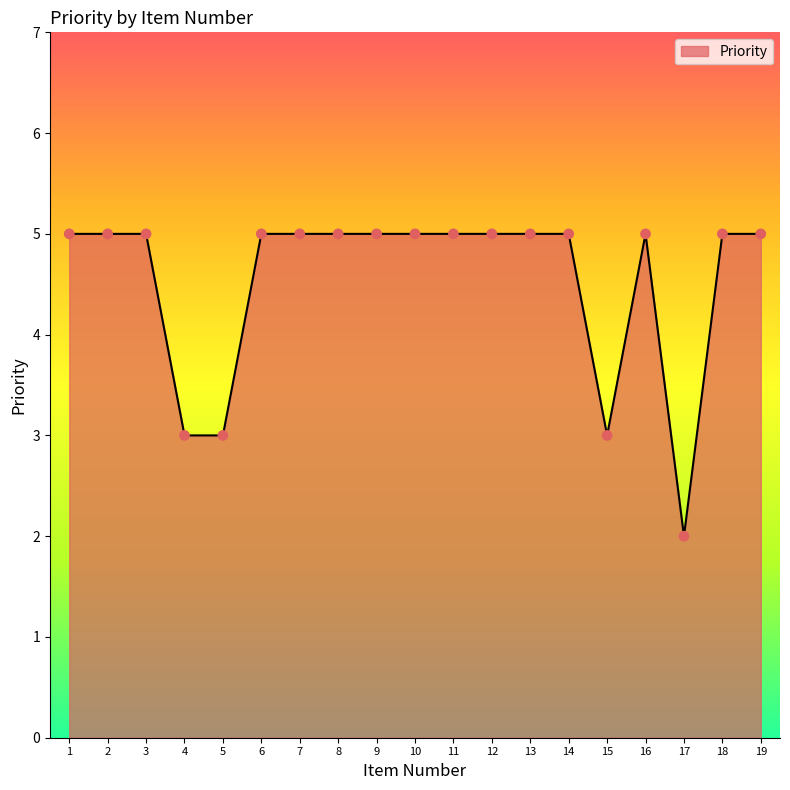

Which has a higher value, 15 or 6?

6